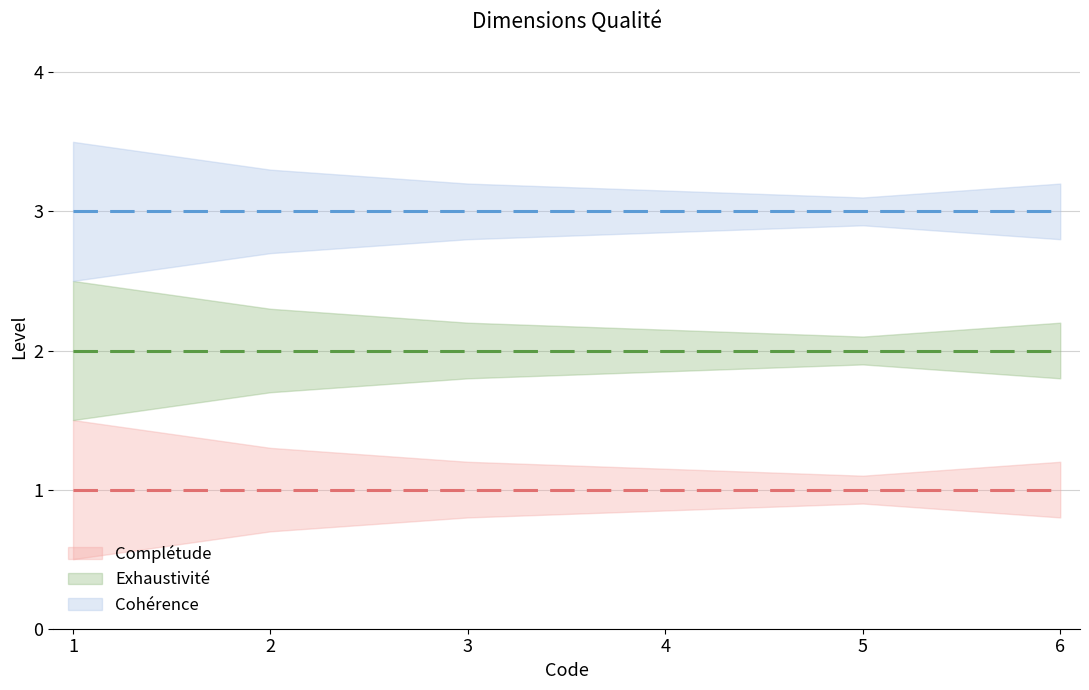

Rank the series by their average value, from lowest to highest.

Complétude, Exhaustivité, Cohérence